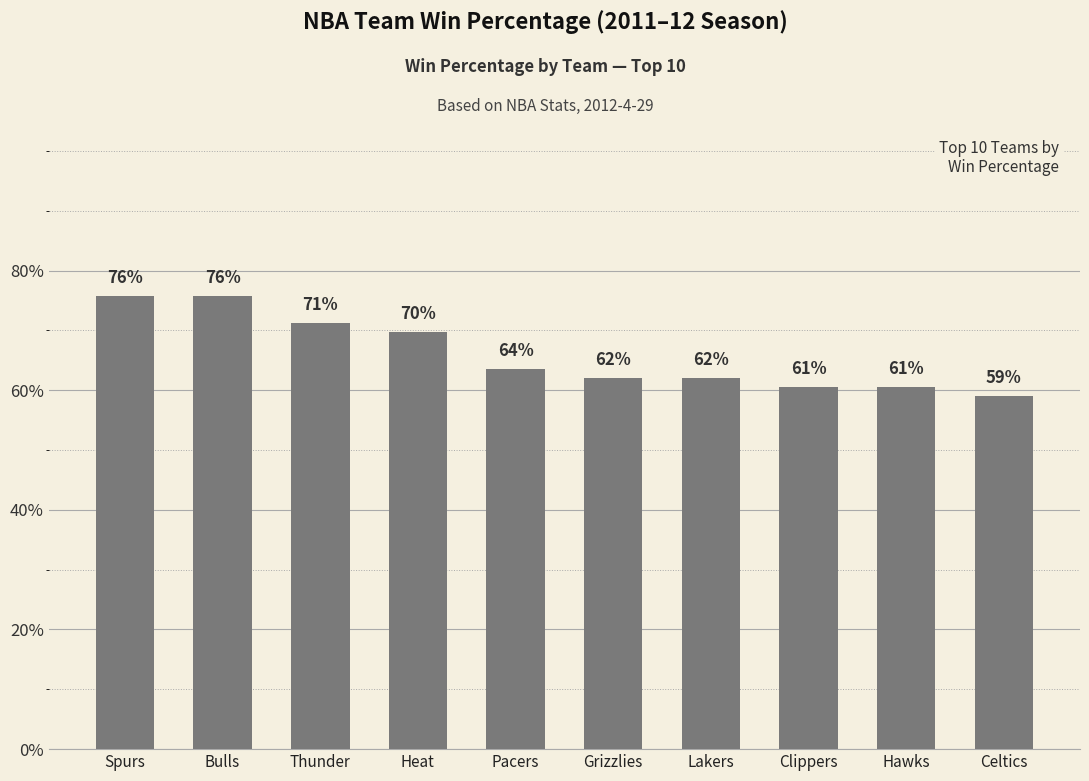

What is the value of the 3rd bar from the left?

0.7